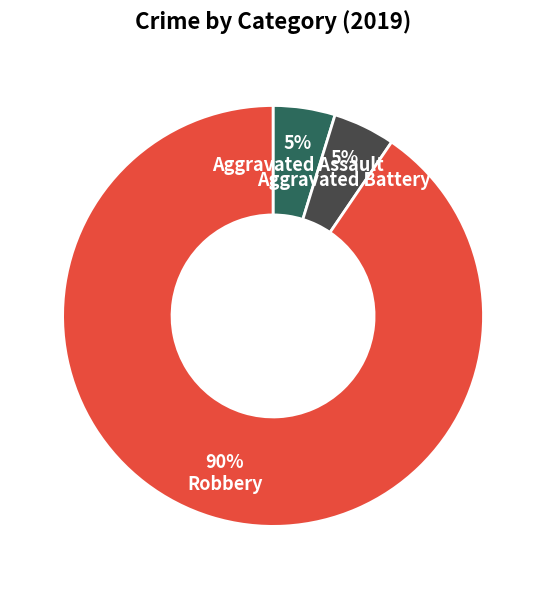

To the nearest percent, what percentage of the pie is Aggravated Assault?

5%